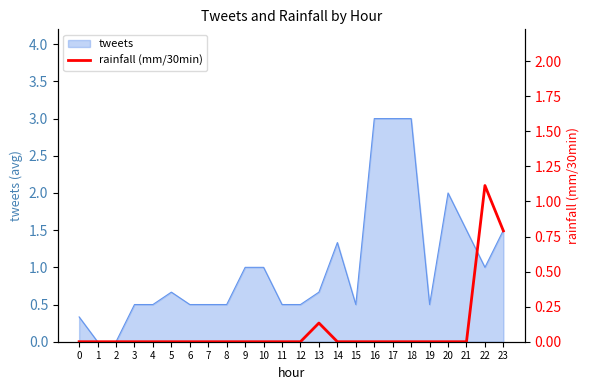

Reading right to left, extract all data points from this chart.

0.8	1.1	0.0	0.0	0.0	0.0	0.0	0.0	0.0	0.0	0.1	0.0	0.0	0.0	0.0	0.0	0.0	0.0	0.0	0.0	0.0	0.0	0.0	0.0